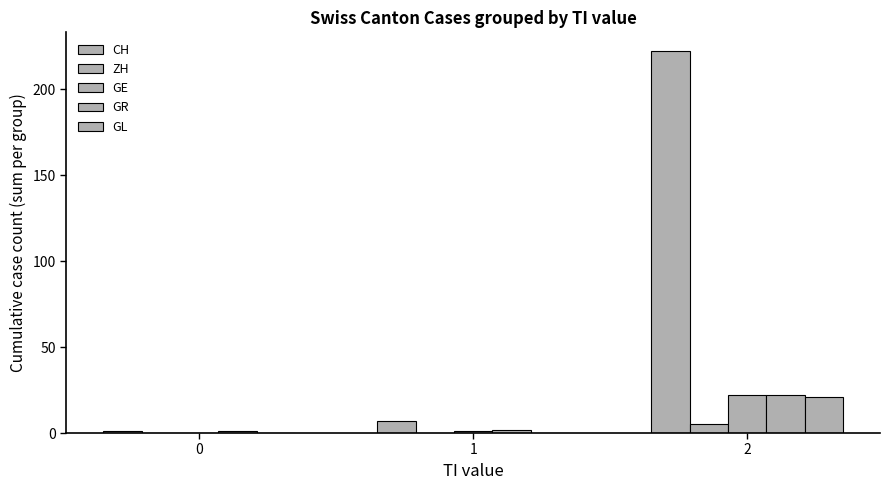

The CH series shows 2 at 1. True or false?

False